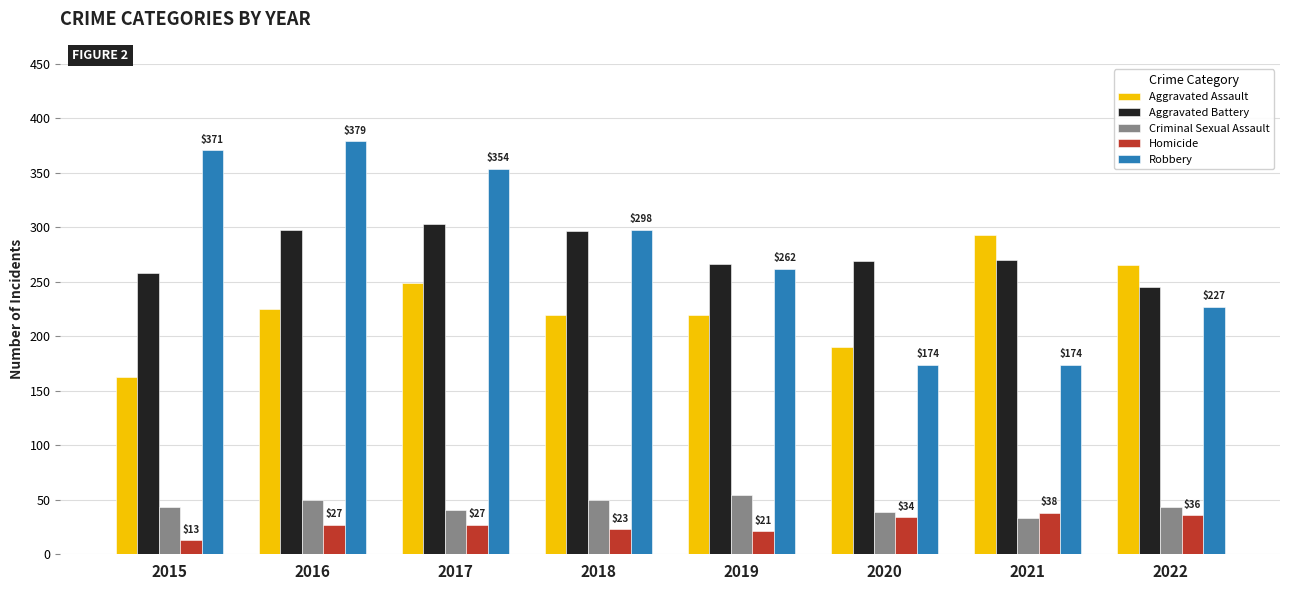

How many groups of bars are there?

8